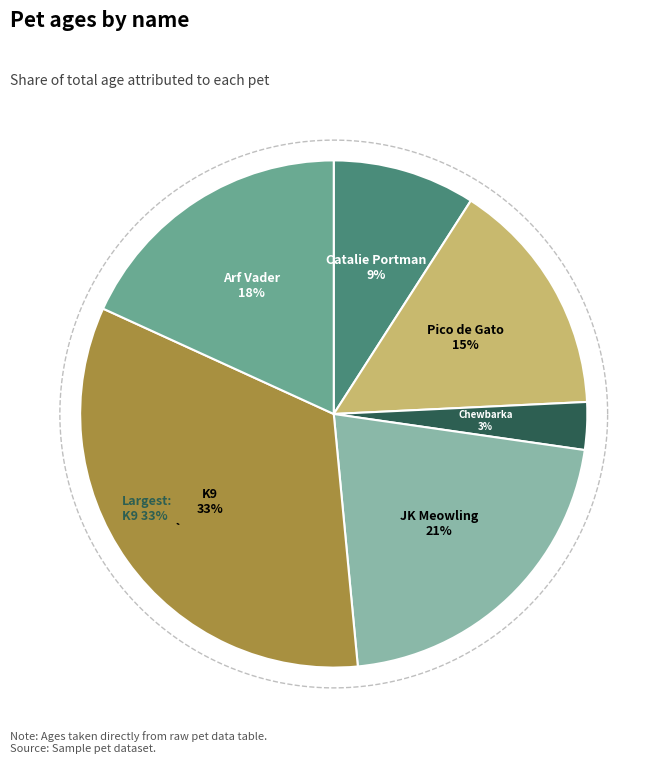

Rank the categories by value from lowest to highest.

Chewbarka, Catalie Portman, Pico de Gato, Arf Vader, JK Meowling, K9